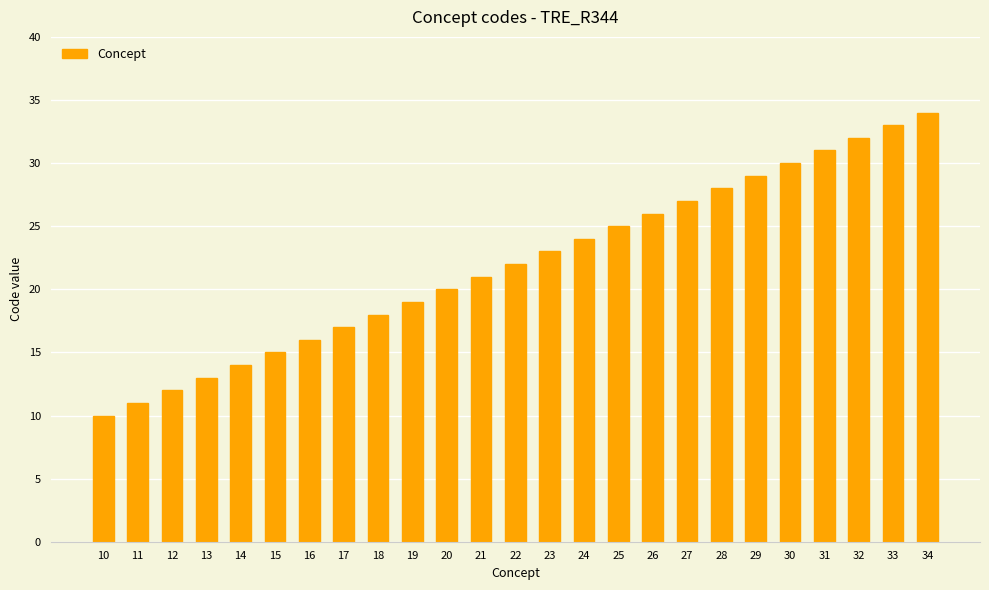

Reading left to right, what are all the values shown in this chart?

10=10	11=11	12=12	13=13	14=14	15=15	16=16	17=17	18=18	19=19	20=20	21=21	22=22	23=23	24=24	25=25	26=26	27=27	28=28	29=29	30=30	31=31	32=32	33=33	34=34